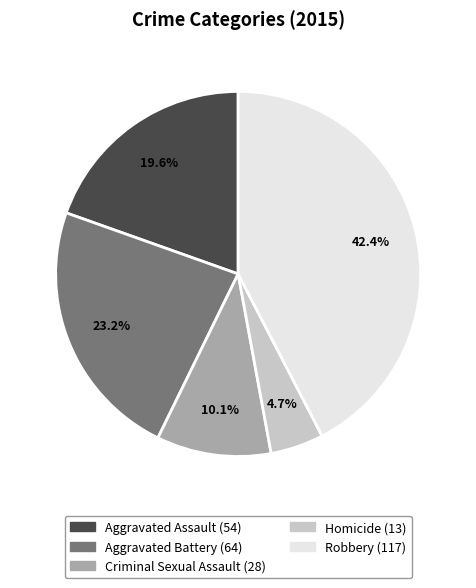

To the nearest percent, what is the average slice percentage?

20%